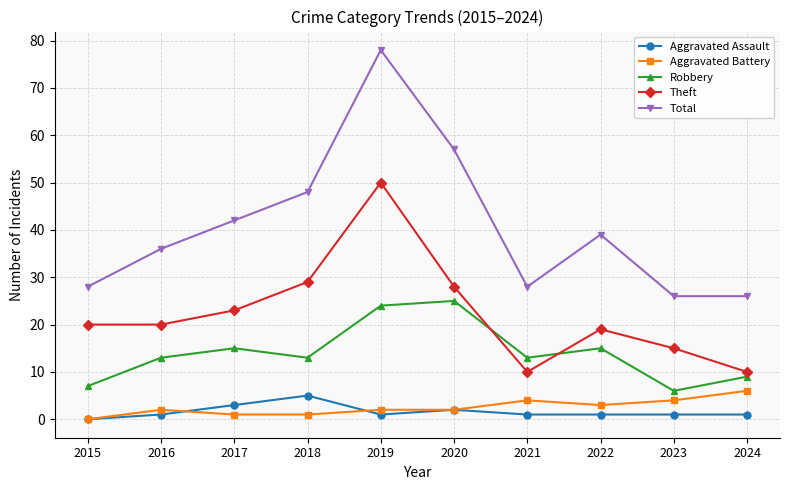

How many Aggravated Battery values are between 1 and 4?

8